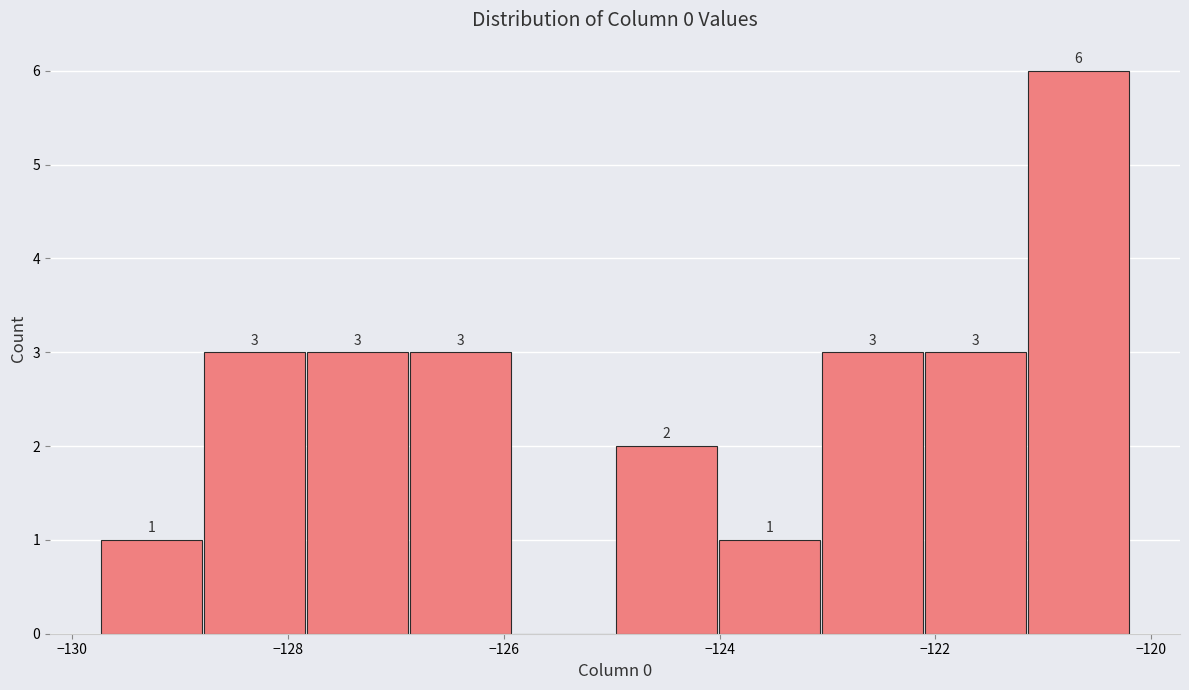

Which range on the x-axis has the tallest bar?

-121.2 to -120.2